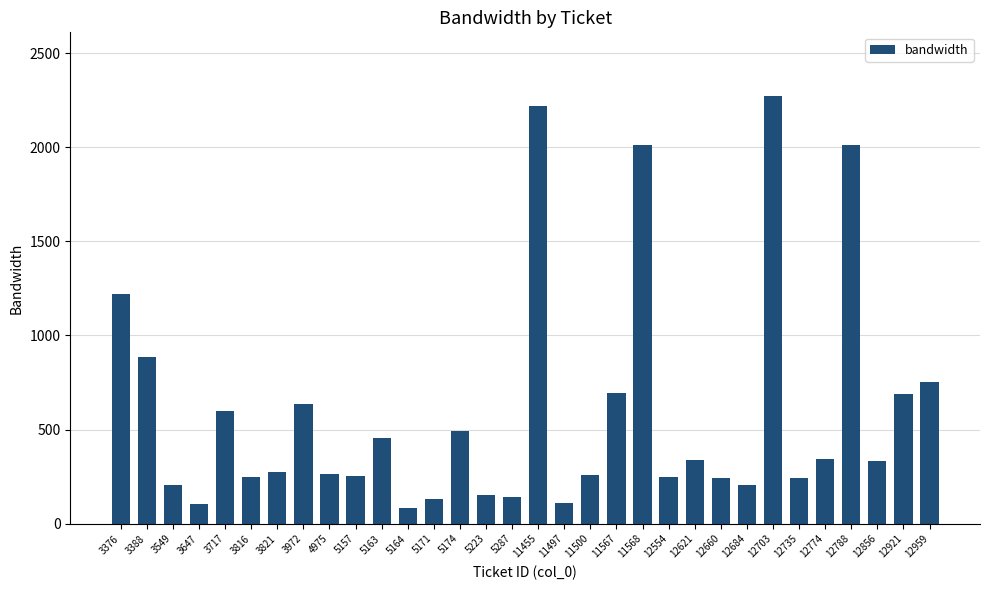

What is the smallest value displayed?

84